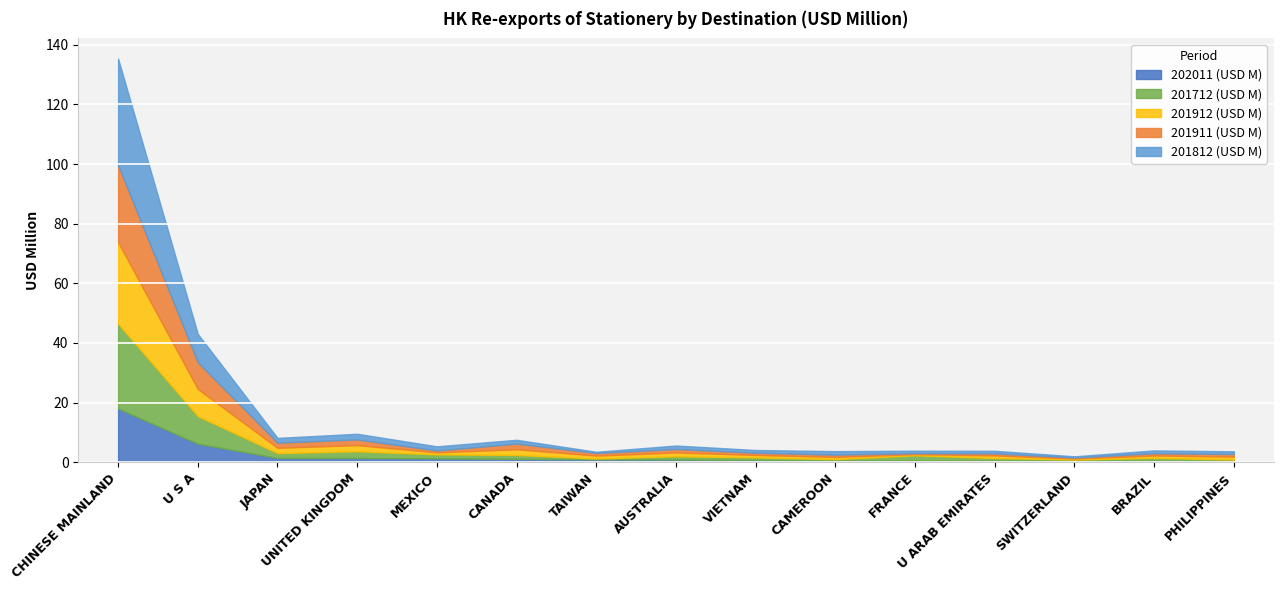

Reading left to right, what are all the values shown in this chart?

202011 (USD M): CHINESE MAINLAND=18.0	U S A=6.2	JAPAN=1.4	UNITED KINGDOM=1.4	MEXICO=1.3	CANADA=1.1	TAIWAN=1.0	AUSTRALIA=0.9	VIETNAM=0.7	CAMEROON=0.5	FRANCE=0.5	U ARAB EMIRATES=0.4	SWITZERLAND=0.4	BRAZIL=0.4	PHILIPPINES=0.4
201712 (USD M): CHINESE MAINLAND=28.4	U S A=9.3	JAPAN=1.6	UNITED KINGDOM=2.3	MEXICO=1.3	CANADA=1.3	TAIWAN=0.2	AUSTRALIA=1.1	VIETNAM=0.9	CAMEROON=0.5	FRANCE=1.8	U ARAB EMIRATES=0.9	SWITZERLAND=0.4	BRAZIL=1.0	PHILIPPINES=0.5
201912 (USD M): CHINESE MAINLAND=27.4	U S A=9.1	JAPAN=1.8	UNITED KINGDOM=2.1	MEXICO=0.7	CANADA=1.9	TAIWAN=1.0	AUSTRALIA=1.3	VIETNAM=0.8	CAMEROON=0.8	FRANCE=0.4	U ARAB EMIRATES=0.9	SWITZERLAND=0.4	BRAZIL=0.8	PHILIPPINES=1.0
201911 (USD M): CHINESE MAINLAND=25.8	U S A=8.9	JAPAN=1.7	UNITED KINGDOM=1.9	MEXICO=0.6	CANADA=1.9	TAIWAN=0.9	AUSTRALIA=1.2	VIETNAM=0.8	CAMEROON=0.8	FRANCE=0.4	U ARAB EMIRATES=0.7	SWITZERLAND=0.3	BRAZIL=0.8	PHILIPPINES=0.9
201812 (USD M): CHINESE MAINLAND=35.8	U S A=9.5	JAPAN=1.6	UNITED KINGDOM=1.9	MEXICO=1.4	CANADA=1.3	TAIWAN=0.4	AUSTRALIA=1.2	VIETNAM=0.9	CAMEROON=1.2	FRANCE=0.8	U ARAB EMIRATES=0.9	SWITZERLAND=0.4	BRAZIL=0.9	PHILIPPINES=0.9